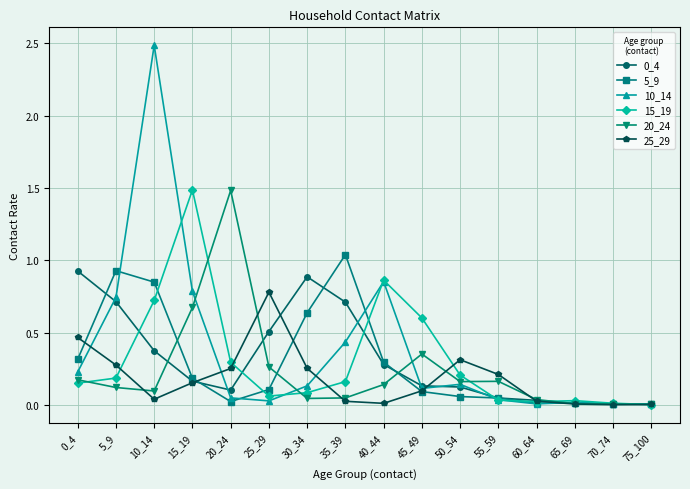

True or false: 5_9 has a value of 0.3 at 40_44.

True